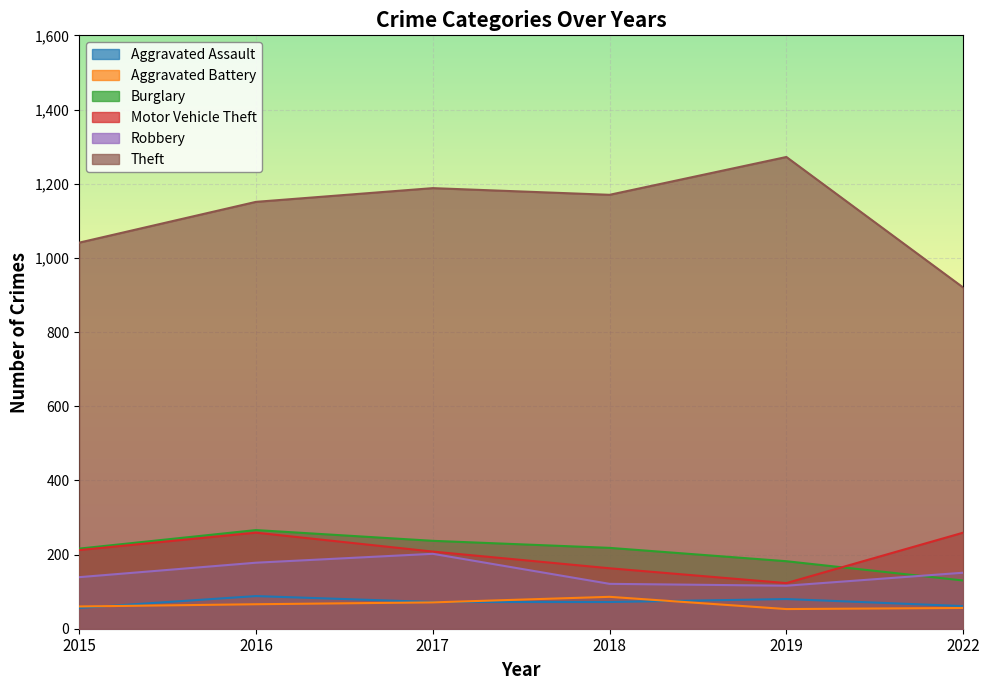

At which category is the sum across all series the highest?

2016